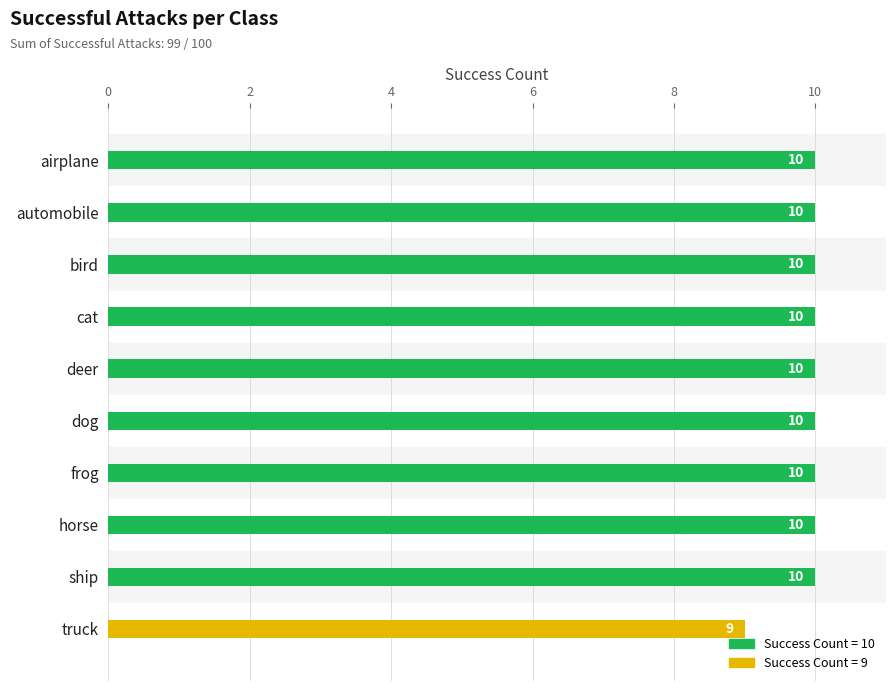

How many data points does each series have?

10